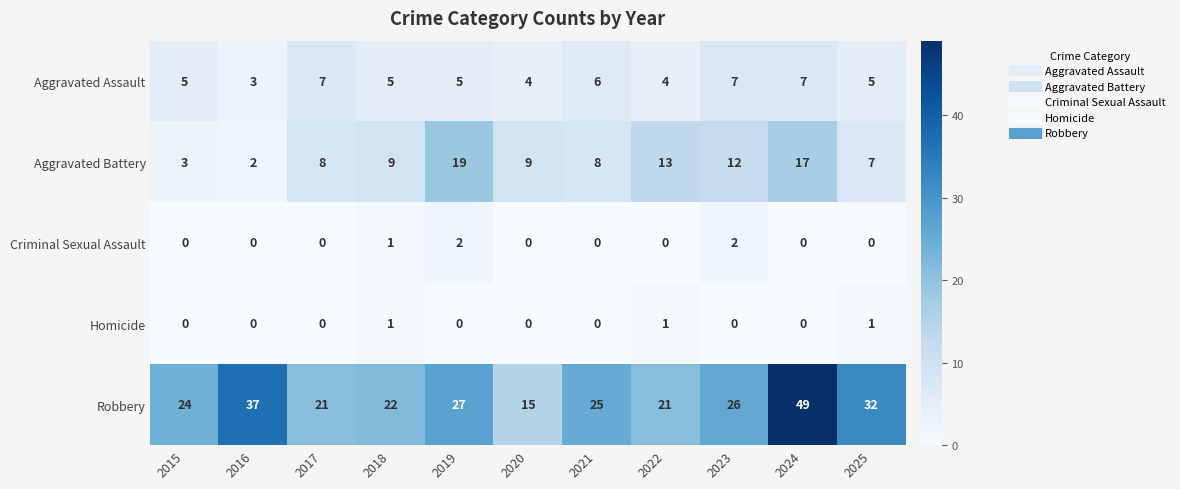

Is it true that Robbery equals 39 at 2015?

False